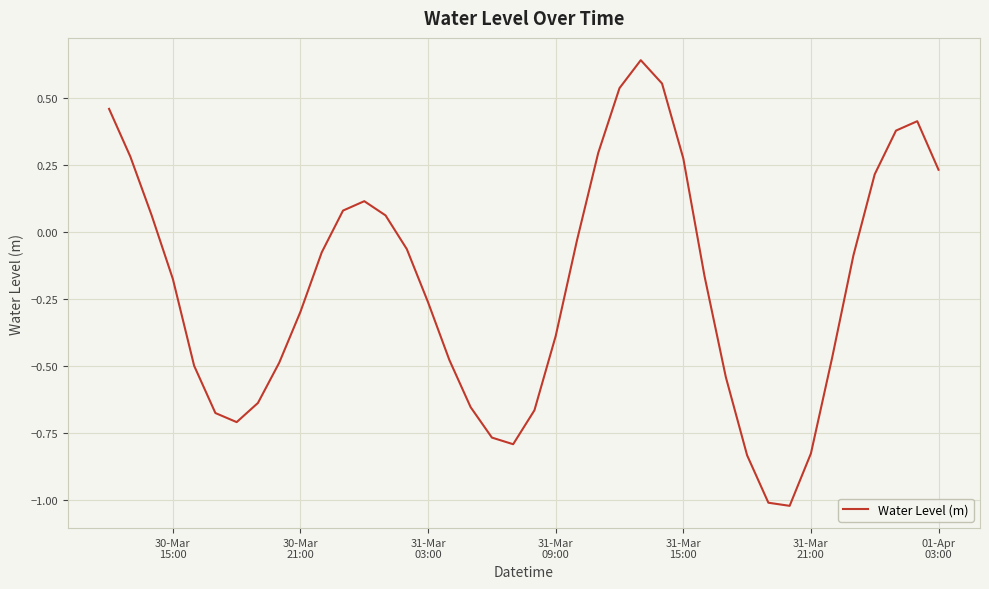

What is the sum of all values?

-8.0